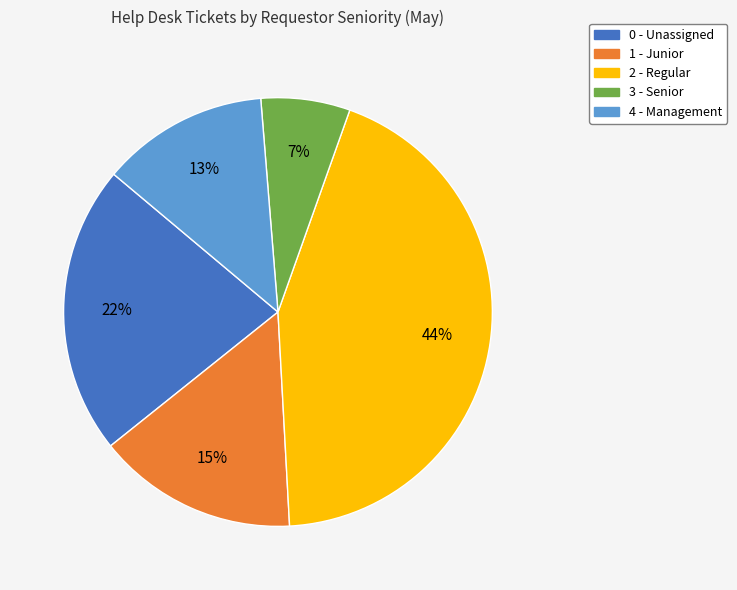

Is 2 - Regular the majority of the pie?

No